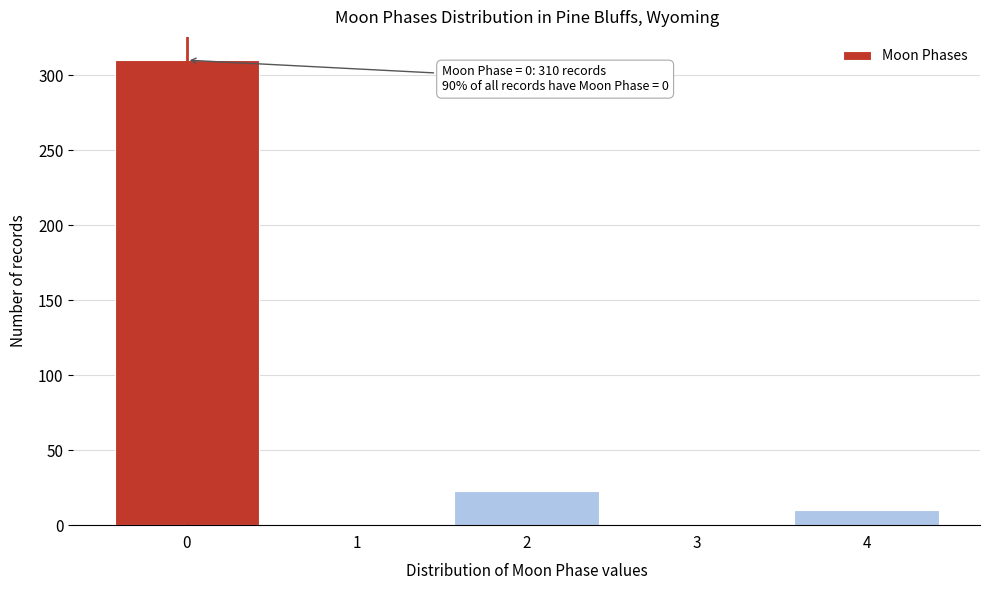

Over which range of the x-axis is the bar tallest?

-0.5 to 0.5